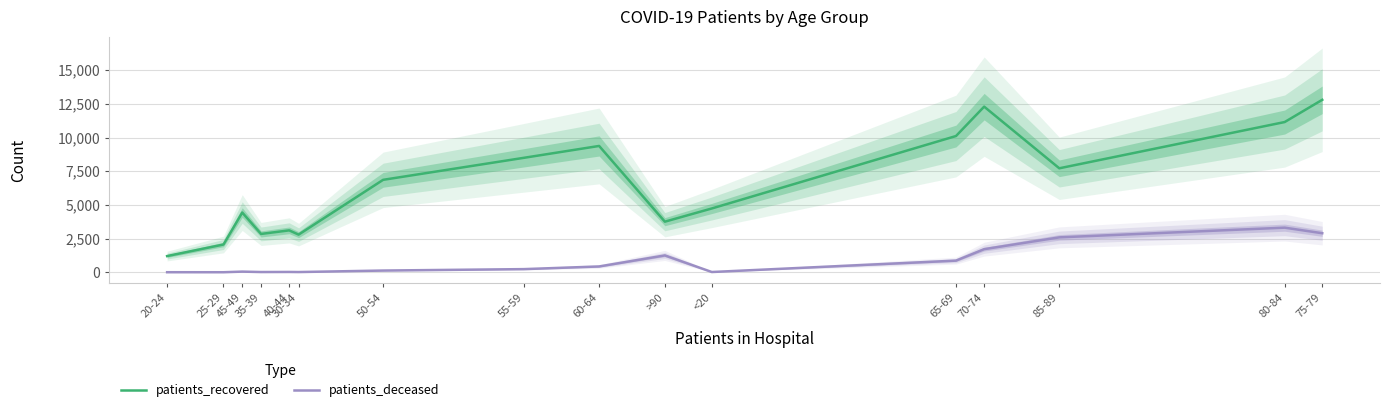

Which series changed the most between 20-24 and <20?

patients_recovered